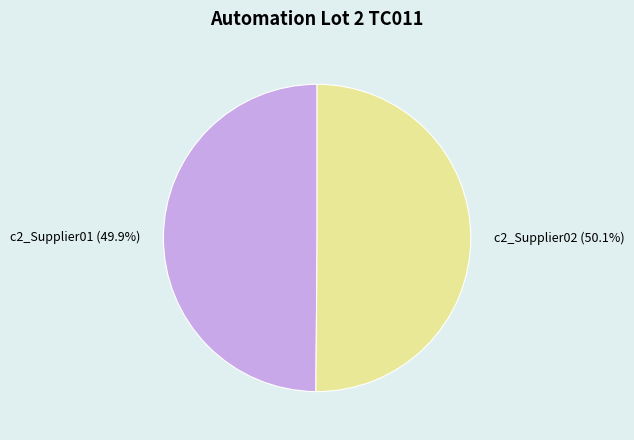

Is the sum of c2_Supplier01 and c2_Supplier02 greater than half?

Yes